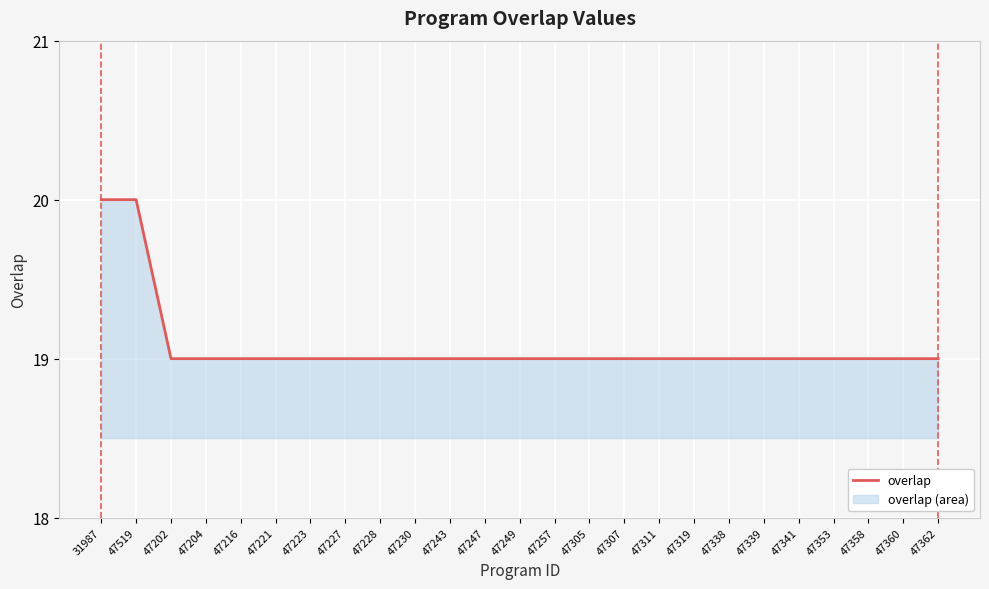

List the labels in order of value, smallest first.

47202, 47204, 47216, 47221, 47223, 47227, 47228, 47230, 47243, 47247, 47249, 47257, 47305, 47307, 47311, 47319, 47338, 47339, 47341, 47353, 47358, 47360, 47362, 31987, 47519